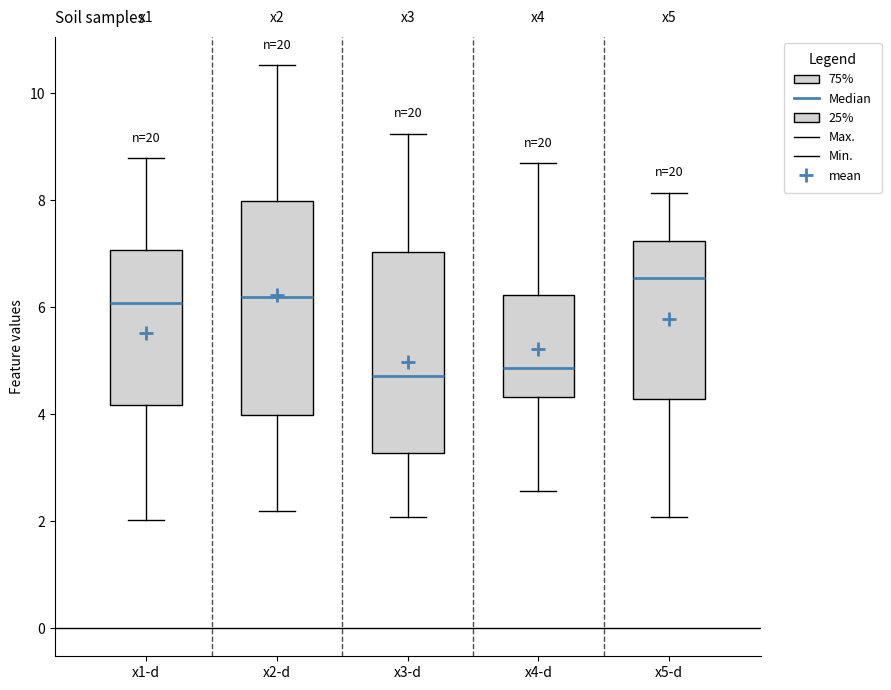

Where is the lower edge of the box for x3-d on the y-axis? The values are not printed on the chart, so give them approximately, as read against the axis.

3.2